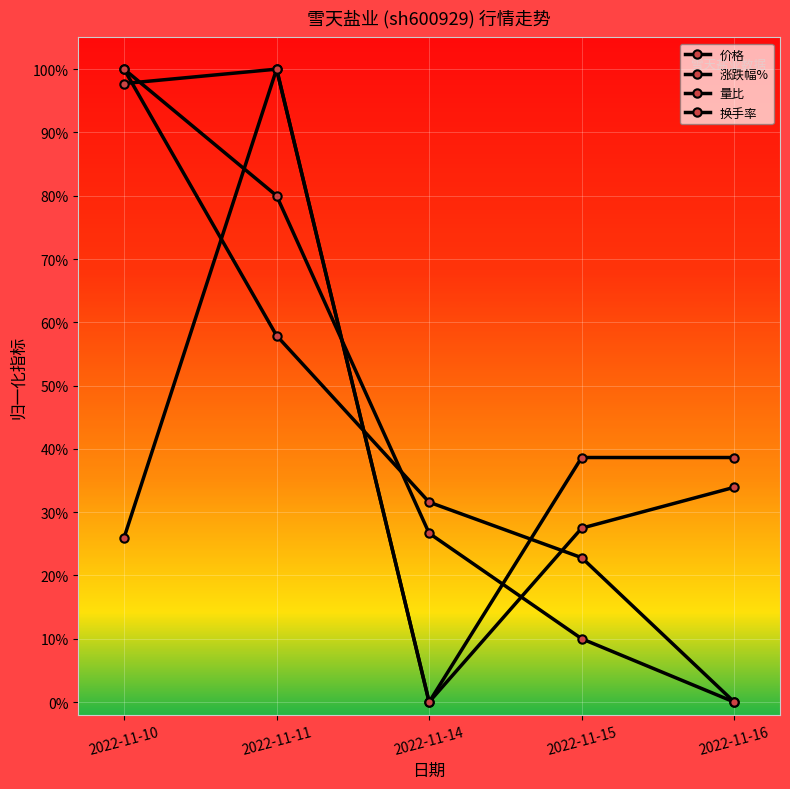

Between 2022-11-14 and 2022-11-16, which series saw the biggest shift?

价格